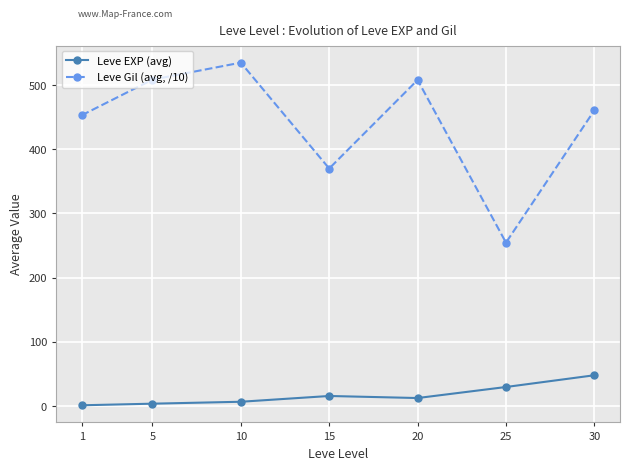

Which series has the widest spread of values?

Leve Gil (avg, /10)